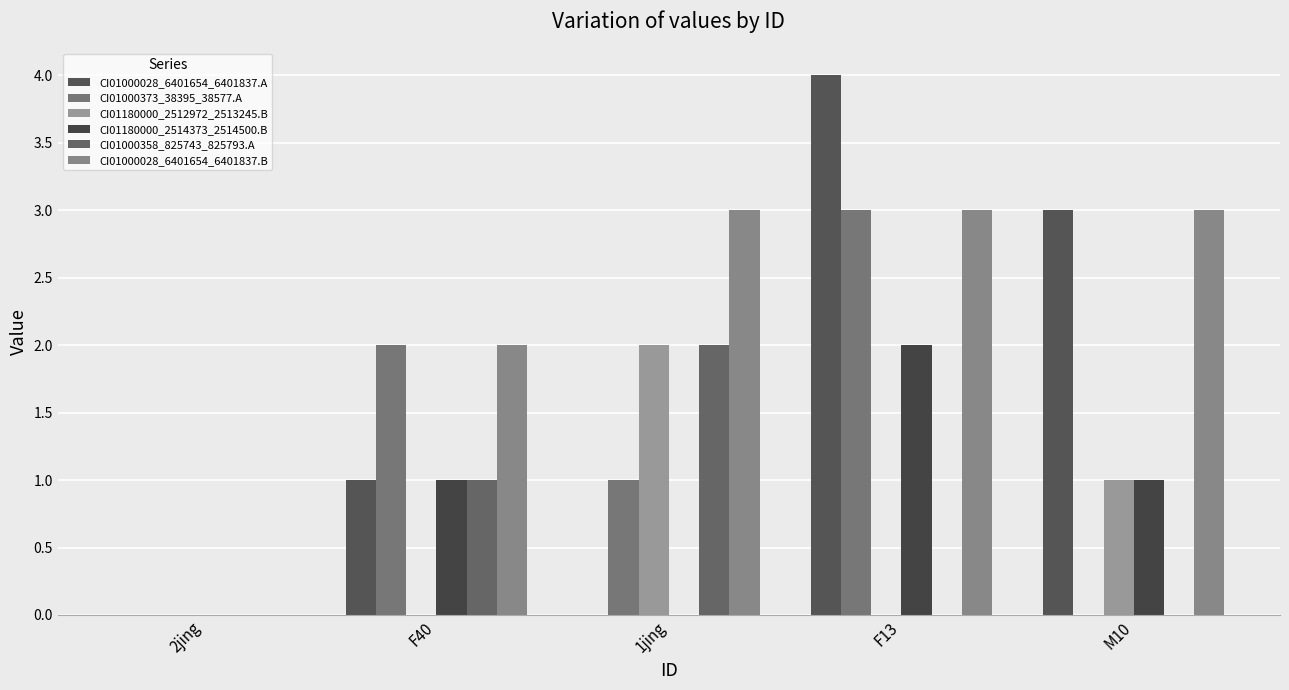

Reading left to right, transcribe all the data shown in this chart.

CI01000028_6401654_6401837.A: 0	1	0	4	3
CI01000373_38395_38577.A: 0	2	1	3	0
CI01180000_2512972_2513245.B: 0	0	2	0	1
CI01180000_2514373_2514500.B: 0	1	0	2	1
CI01000358_825743_825793.A: 0	1	2	0	0
CI01000028_6401654_6401837.B: 0	2	3	3	3